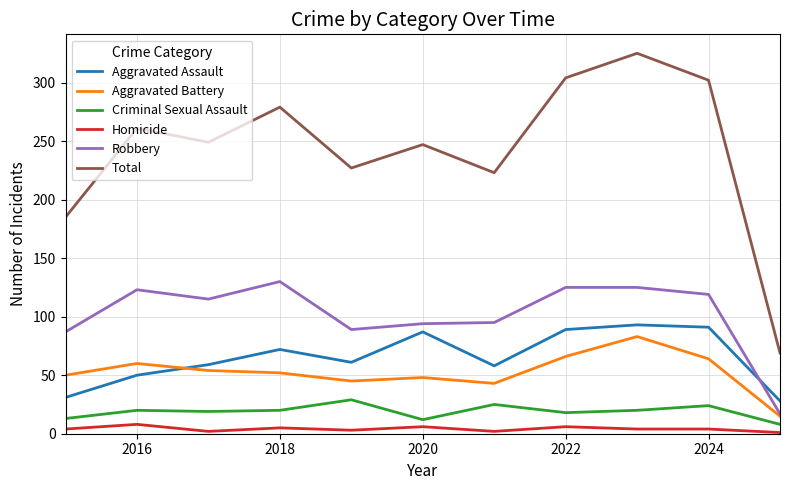

Which series has the widest spread of values?

Total